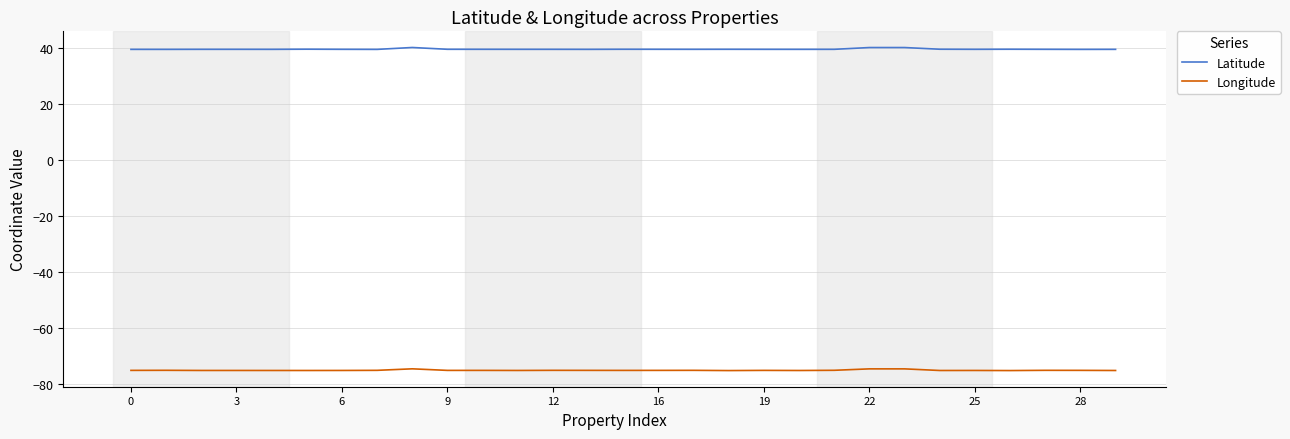

Which series has the widest spread of values?

Latitude